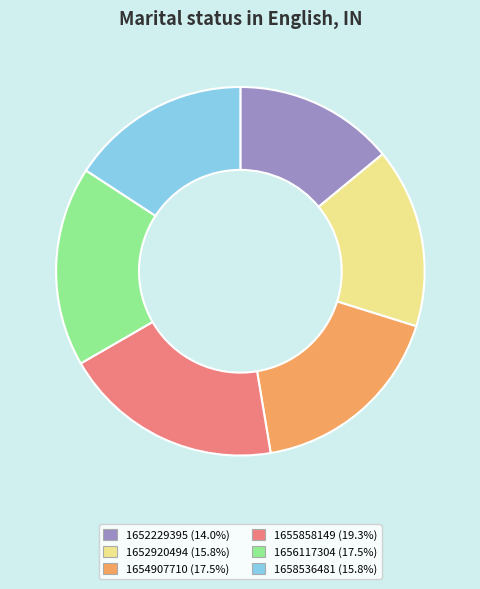

Approximately how many times larger is the value at 1656117304 compared to 1652920494?

1.1